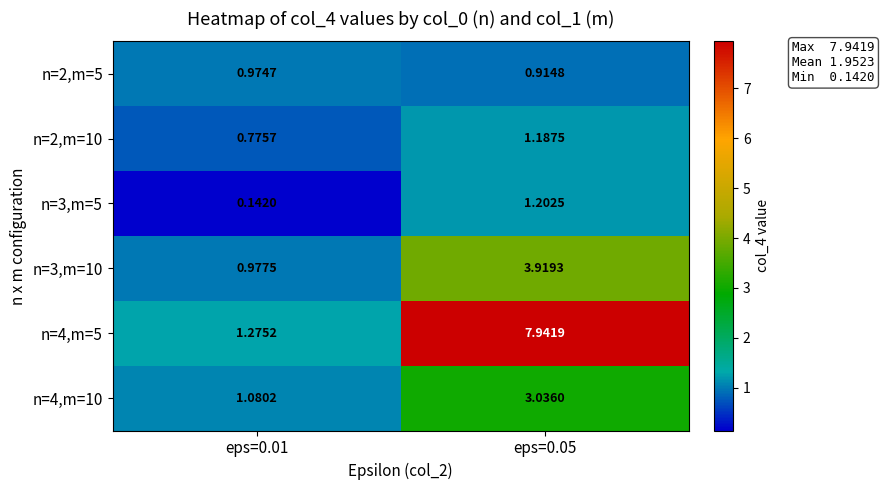

Is the value of n=4,m=5 at eps=0.01 greater than the value of n=4,m=10 at eps=0.05?

No